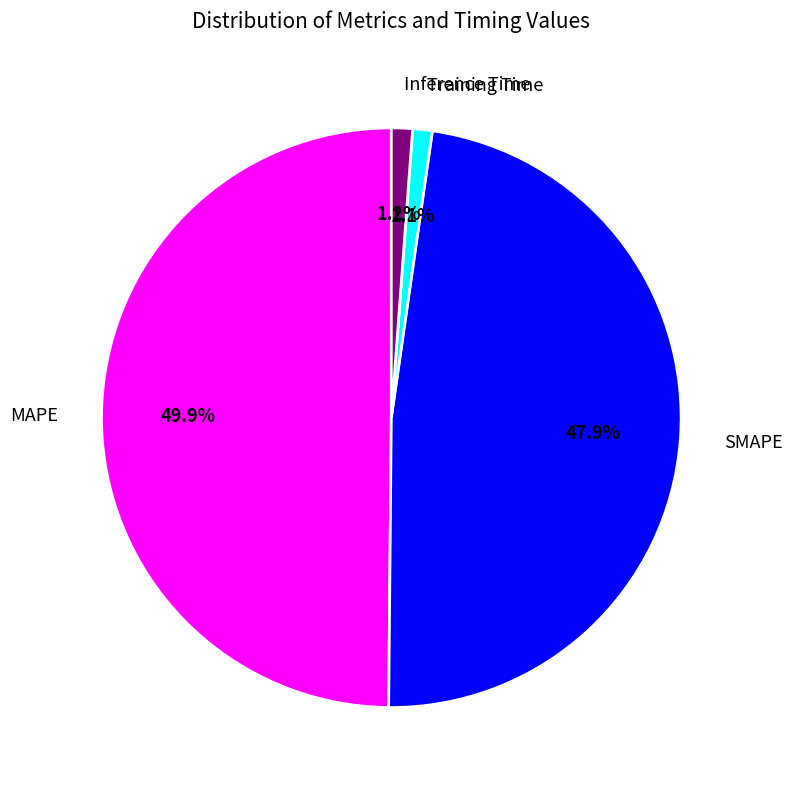

Is it true that SMAPE is 61% of the pie?

False